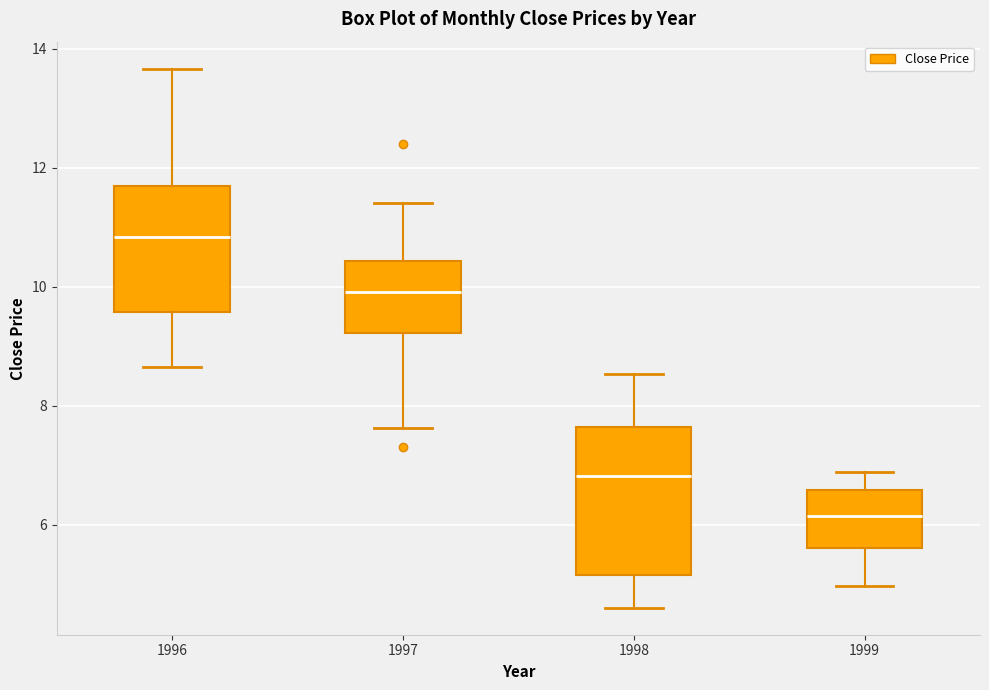

Where is the upper edge of the box at x = 1998 on the y-axis? The values are not printed on the chart, so give them approximately, as read against the axis.

7.6